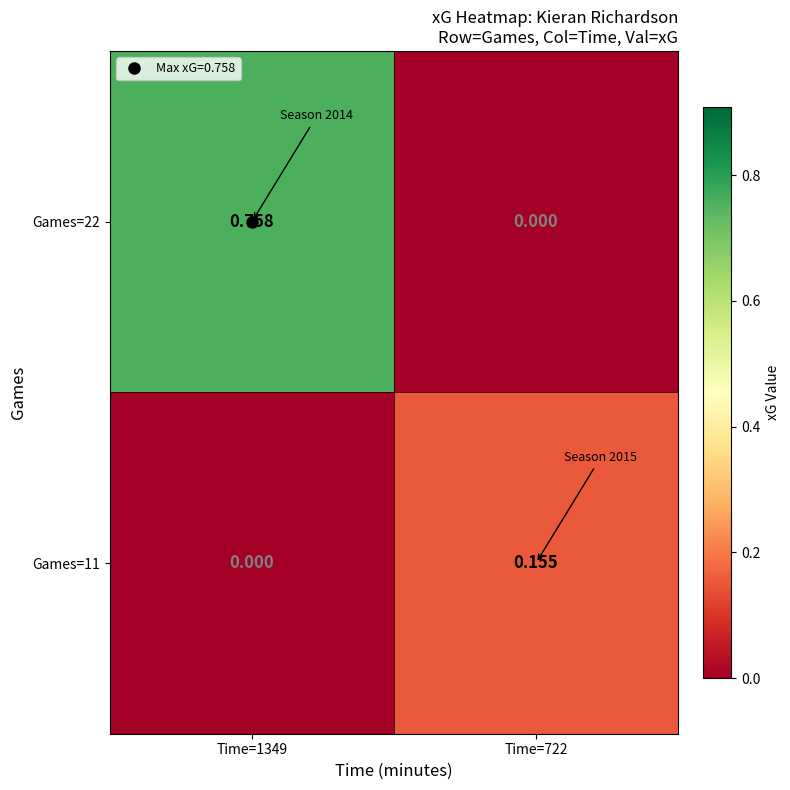

Which series has the widest spread of values?

Games=22